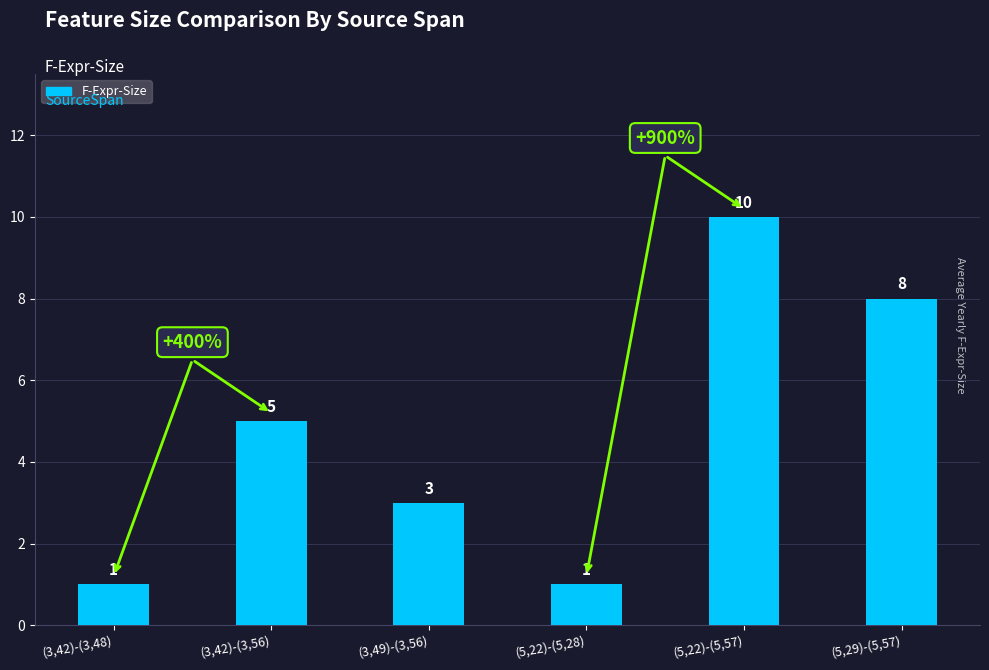

What is the average value?

5